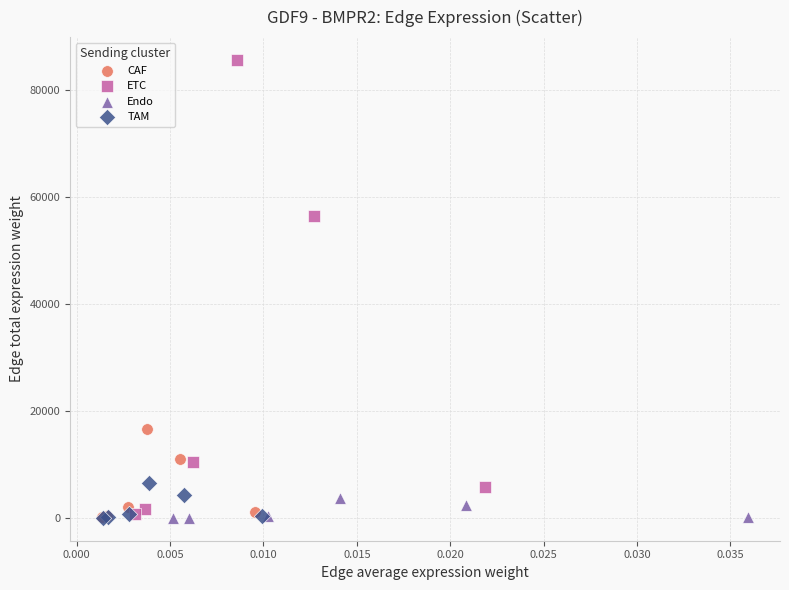

Which series has the widest spread of Y values?

ETC